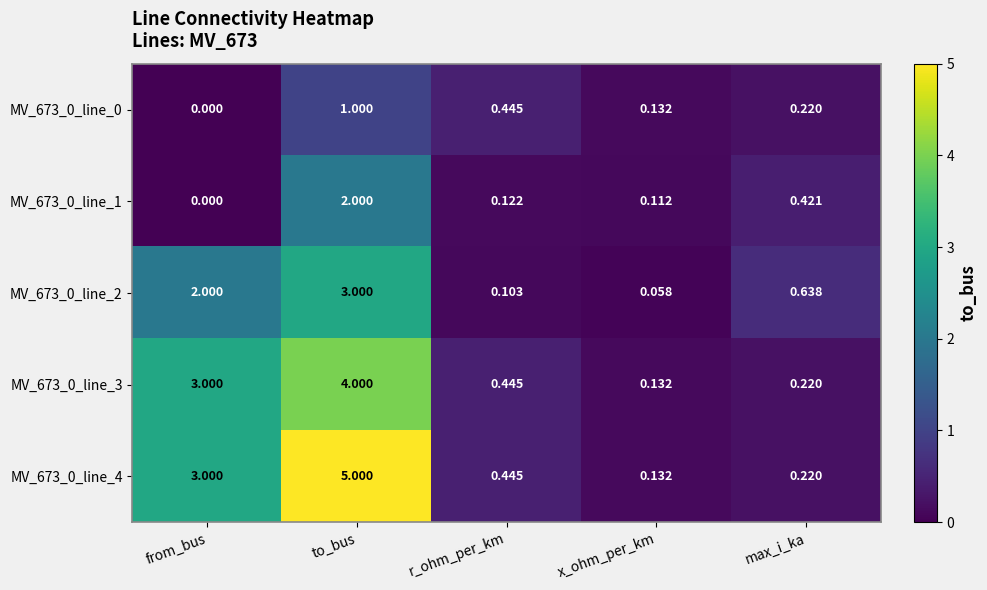

At which label does MV_673_0_line_4 reach its minimum?

x_ohm_per_km